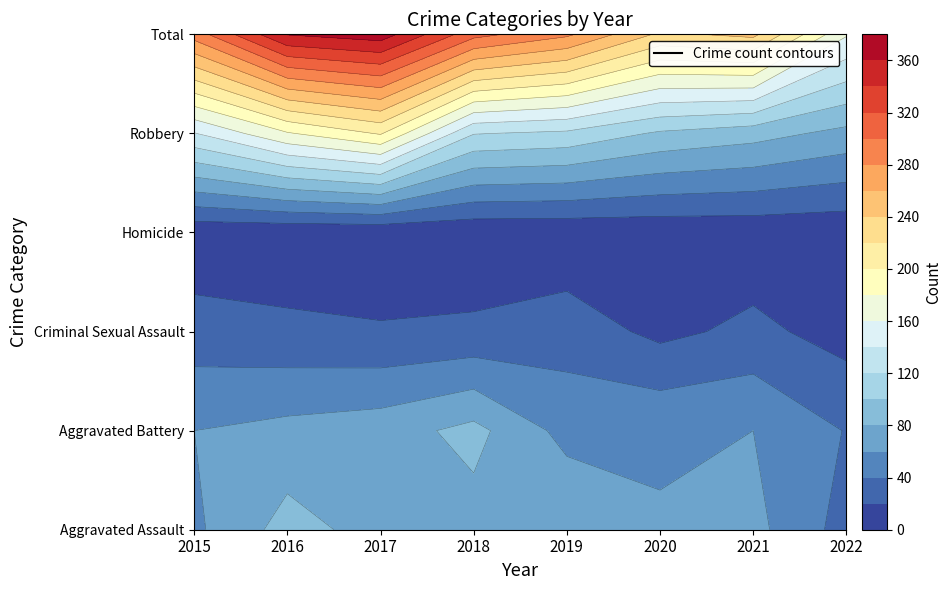

Is it true that Aggravated Battery equals 37 at 2020?

False